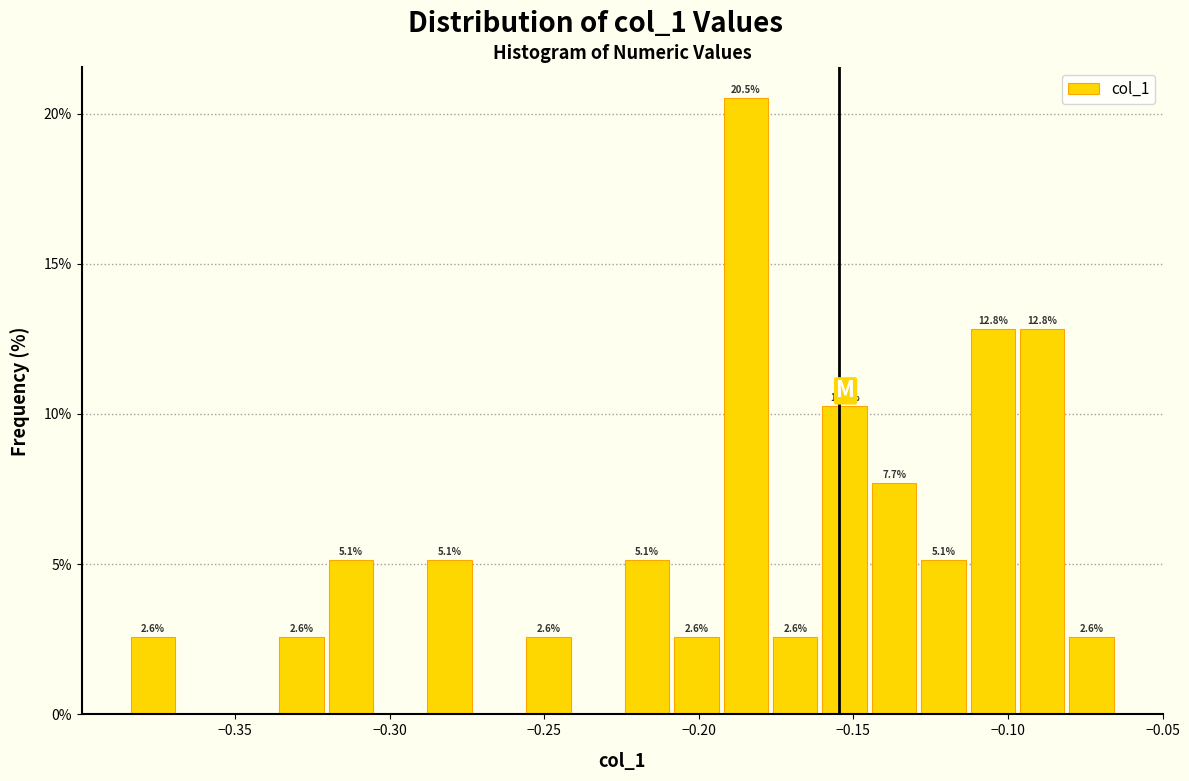

Read against the x-axis, roughly where is the centre of the tallest bar?

-0.185